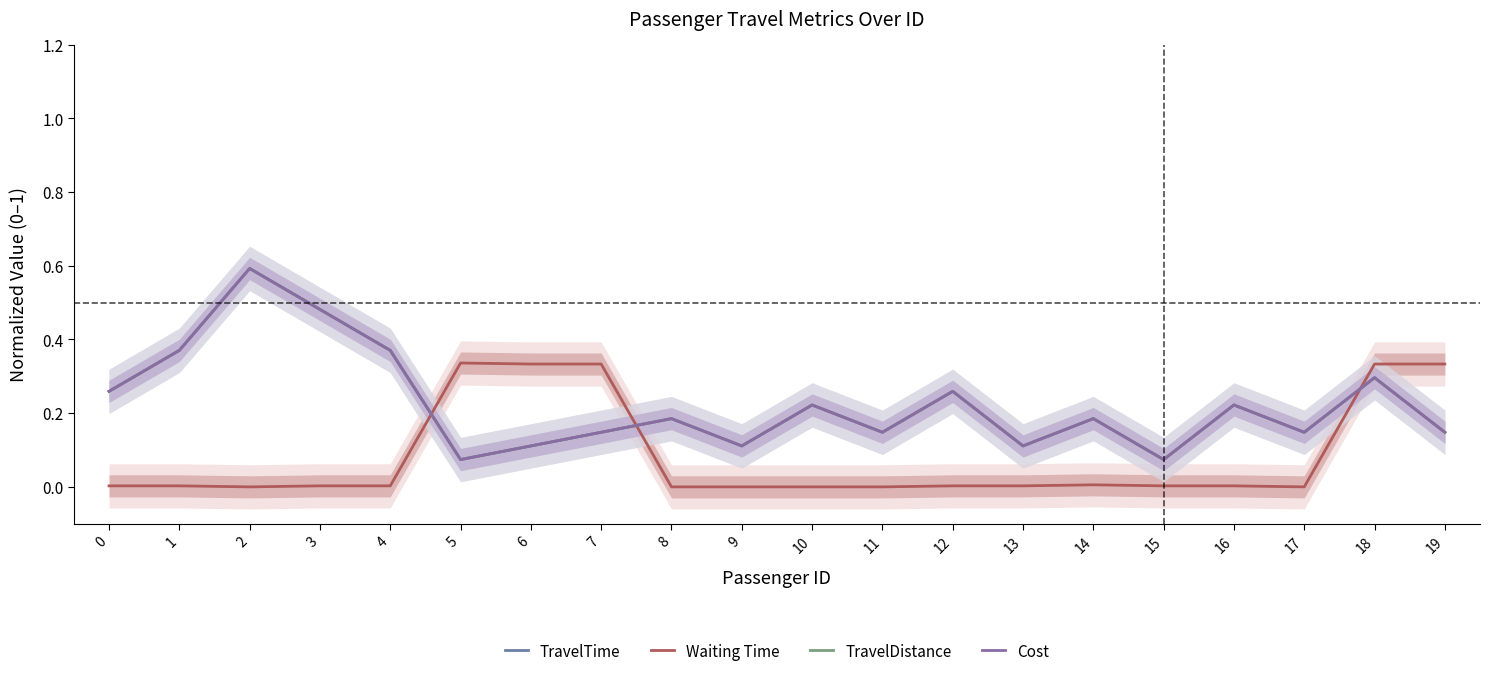

How many lines are shown in the chart?

4